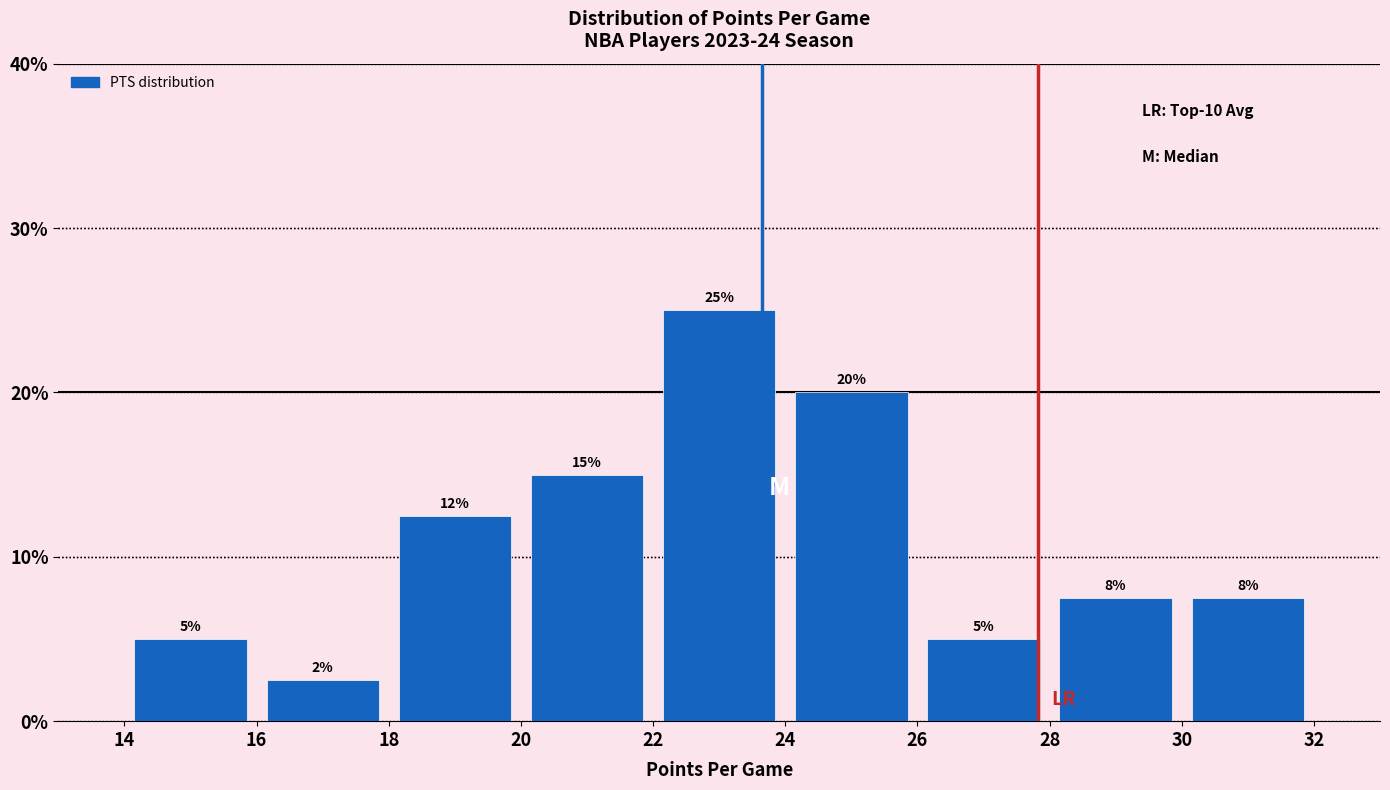

Over which range of the x-axis is the bar tallest?

22 to 24